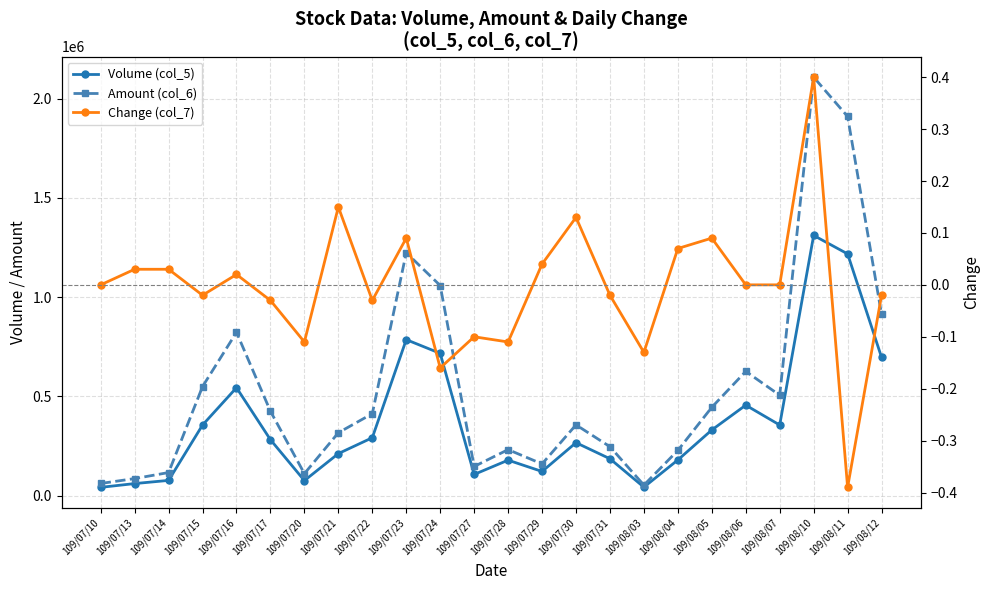

What is the difference between the maximum and minimum values in the Change (col_7) series?

0.8